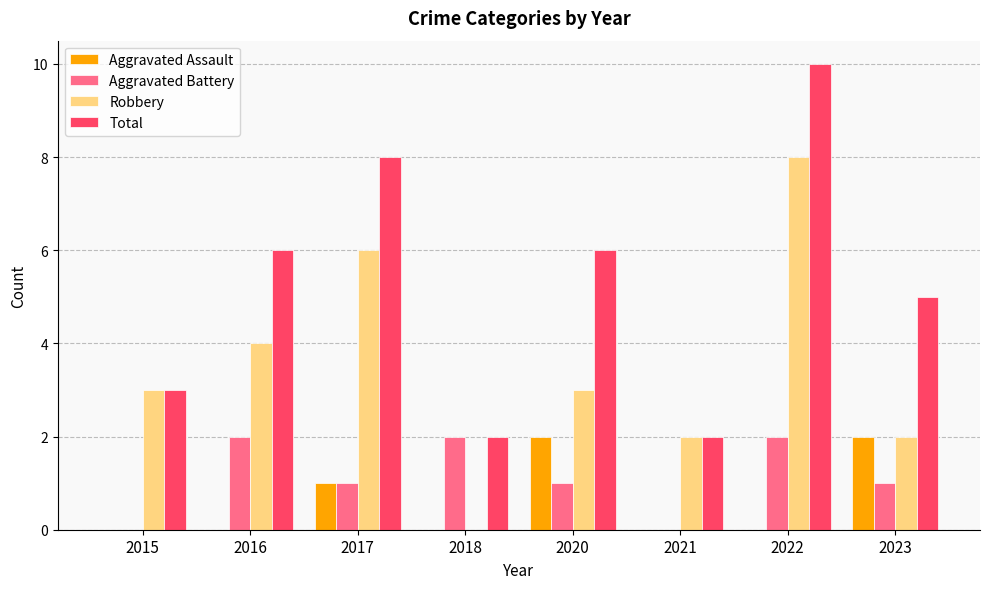

Which series changed the most between 2018 and 2023?

Total